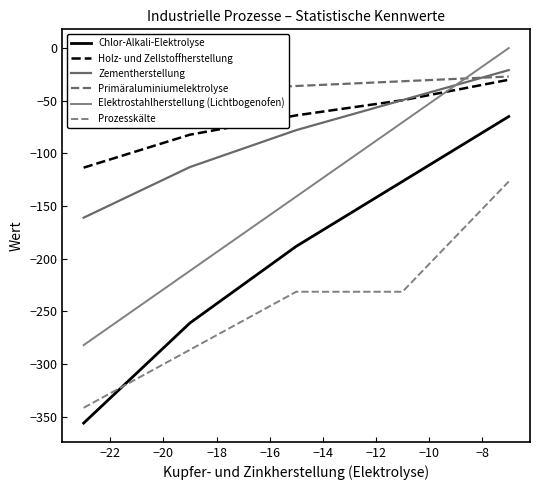

What is the approximate value of Primäraluminiumelektrolyse at −24?

-45.0